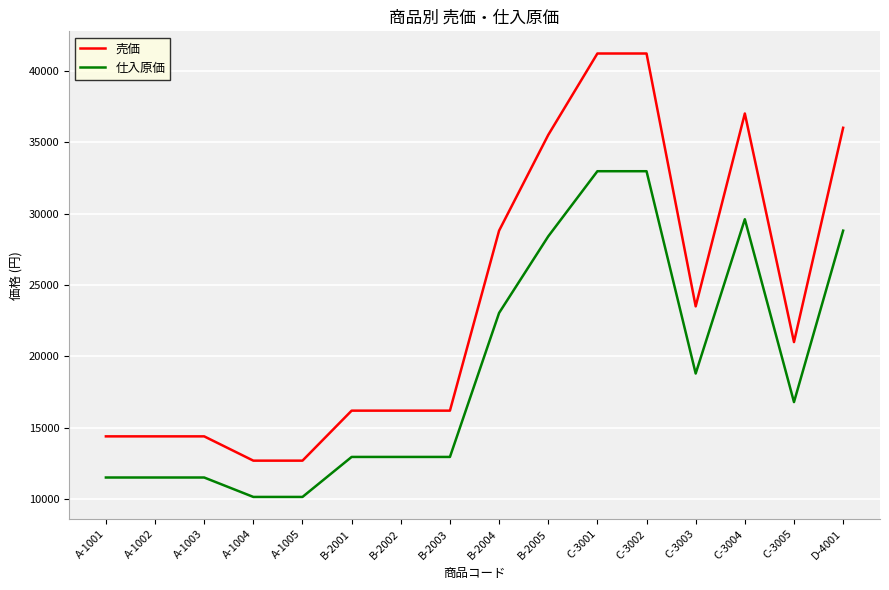

What is the average value of the 仕入原価 series?

19070